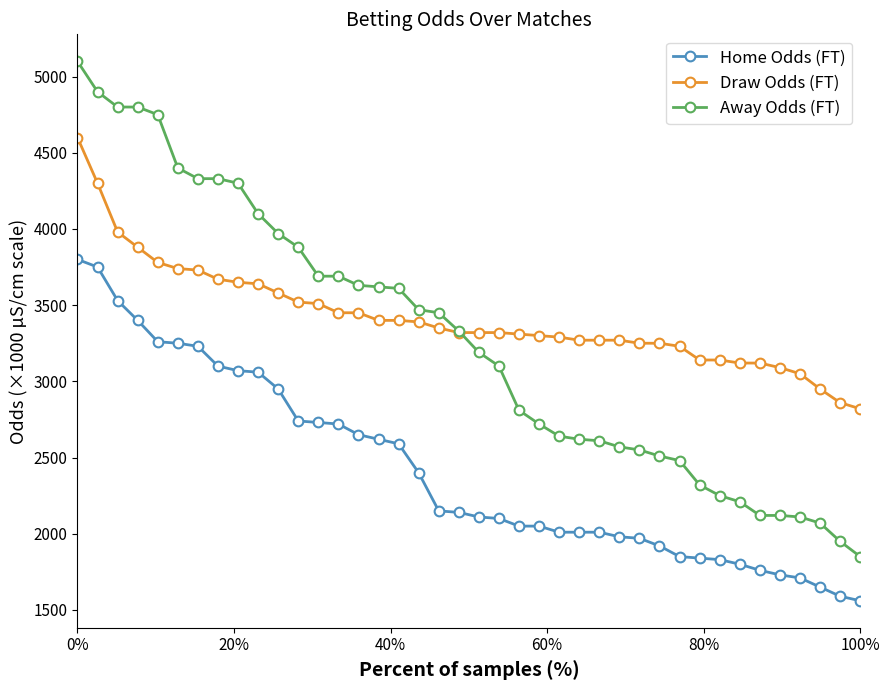

Which series has the widest spread of values?

Away Odds (FT)